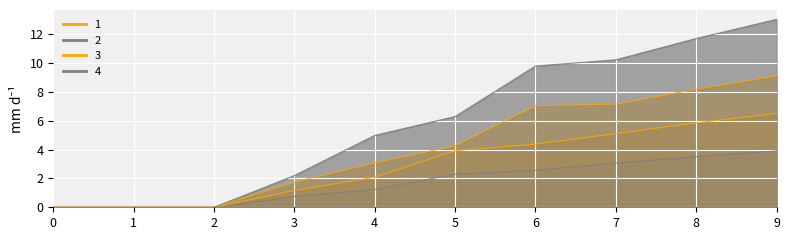

How many values in 2 are above zero?

7